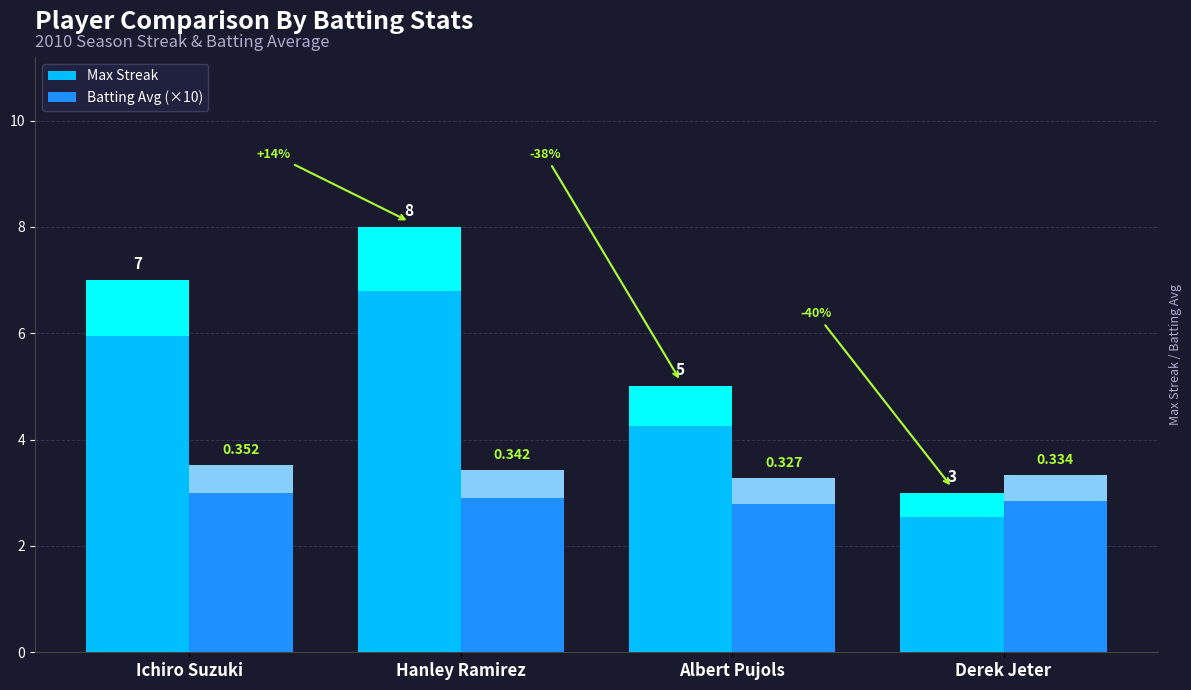

At which label does Max Streak first exceed 7?

Hanley Ramirez